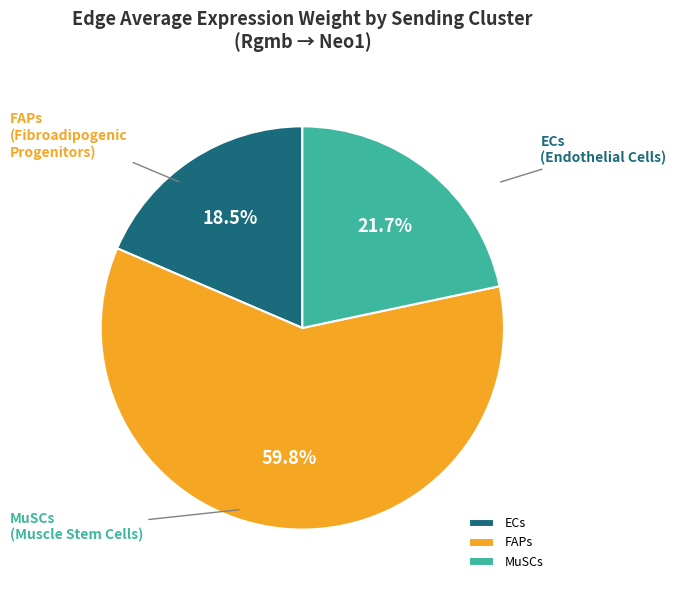

Does ECs represent more than half of the total?

No